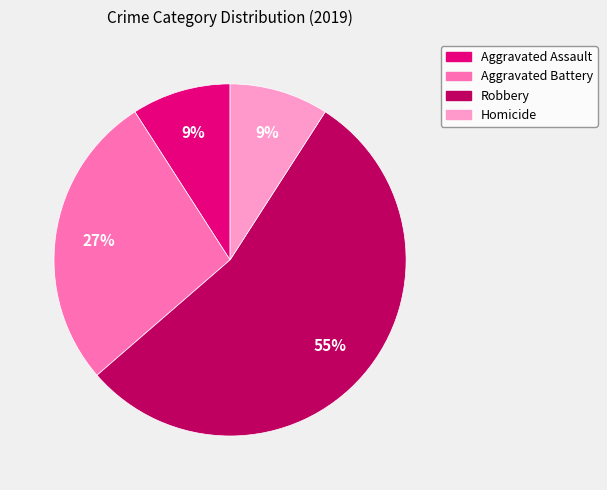

Combined, do Aggravated Assault and Homicide account for over 50%?

No